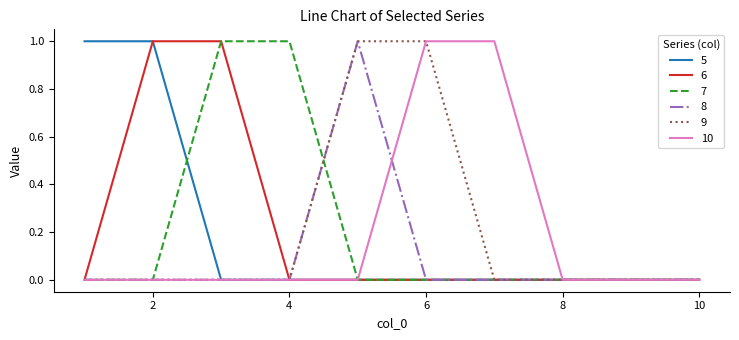

At which category is the sum across all series the highest?

2